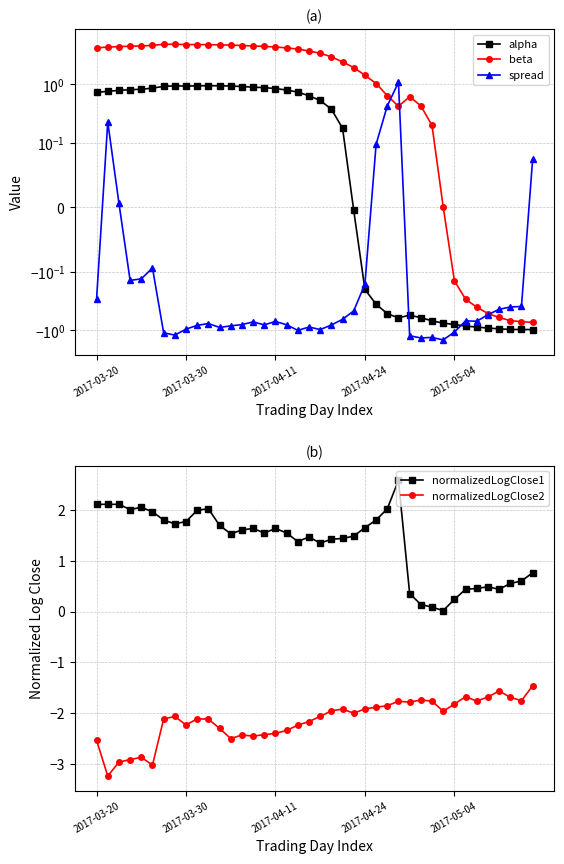

True or false: normalizedLogClose1 and spread cross at least once.

False